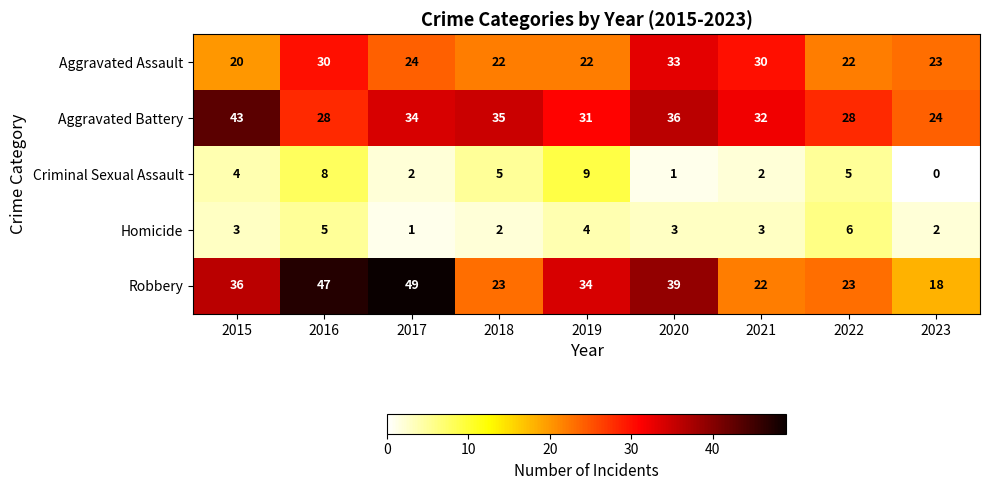

At how many categories does at least one series exceed 10?

9